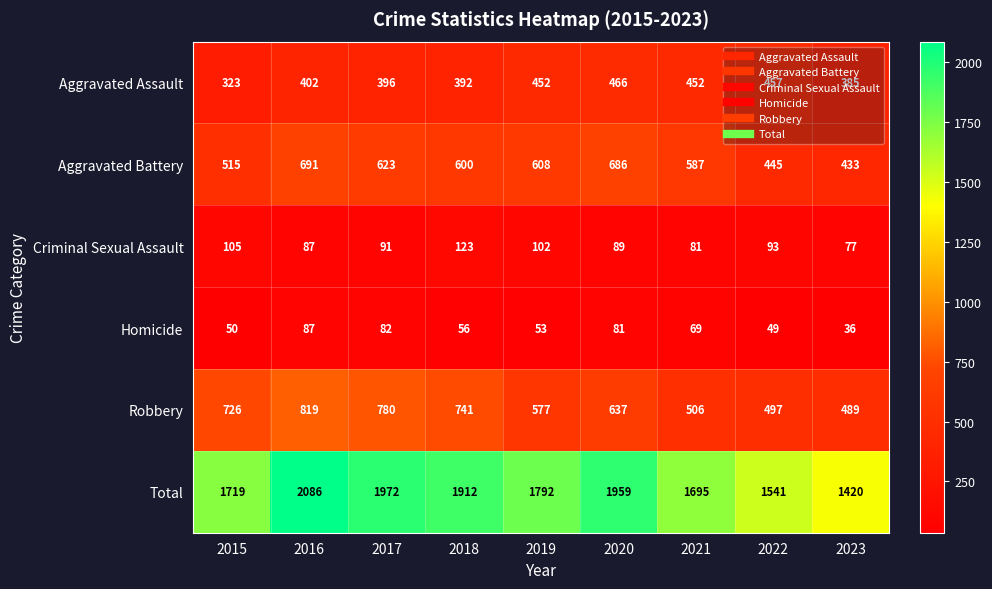

At 2015, list the series in order from largest to smallest.

Total, Robbery, Aggravated Battery, Aggravated Assault, Criminal Sexual Assault, Homicide